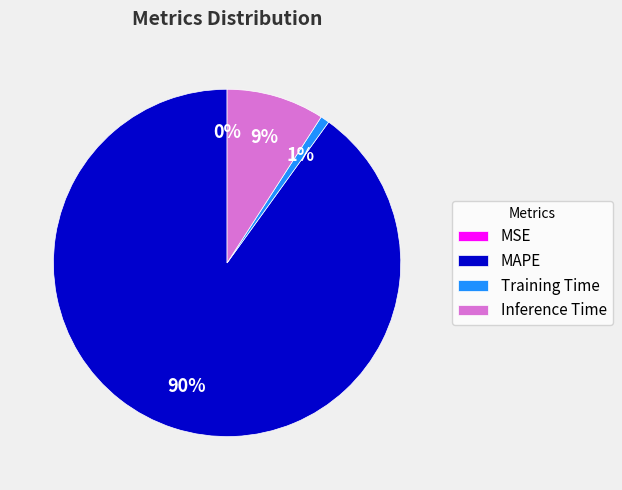

True or false: Training Time accounts for 15% of the total.

False